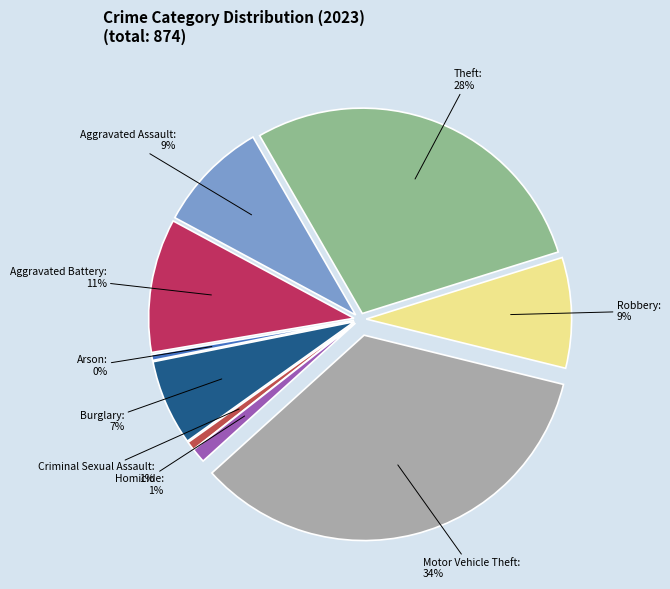

Count the number of slices in the pie.

9